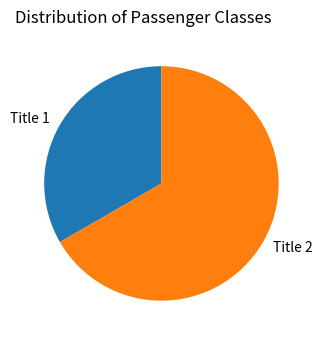

How many slices are in this pie chart?

2